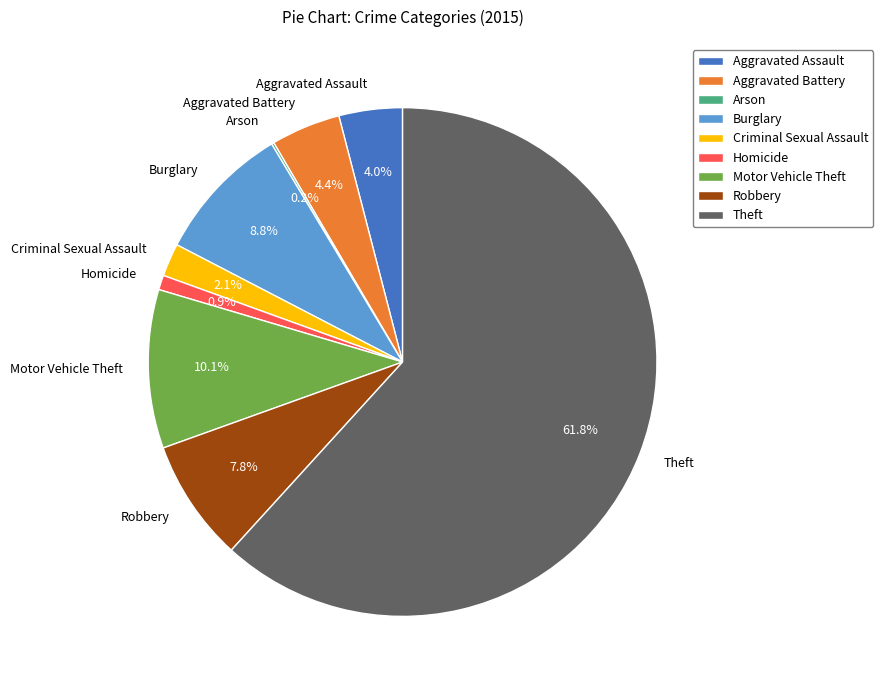

Which slice represents more than half of the pie?

Theft